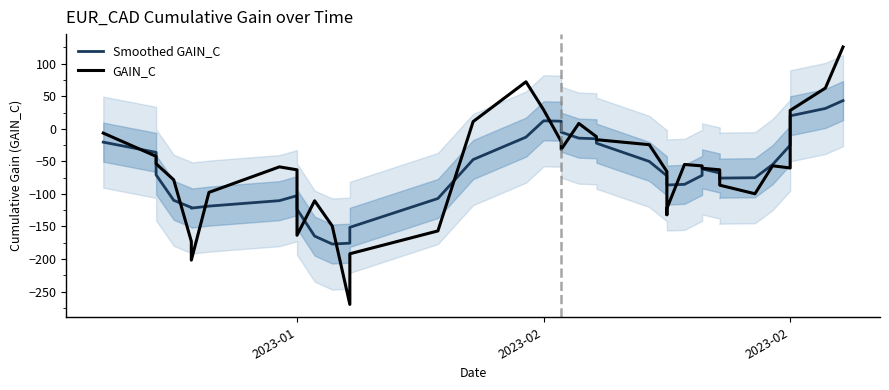

Does the chart display data point markers on the line(s)?

No